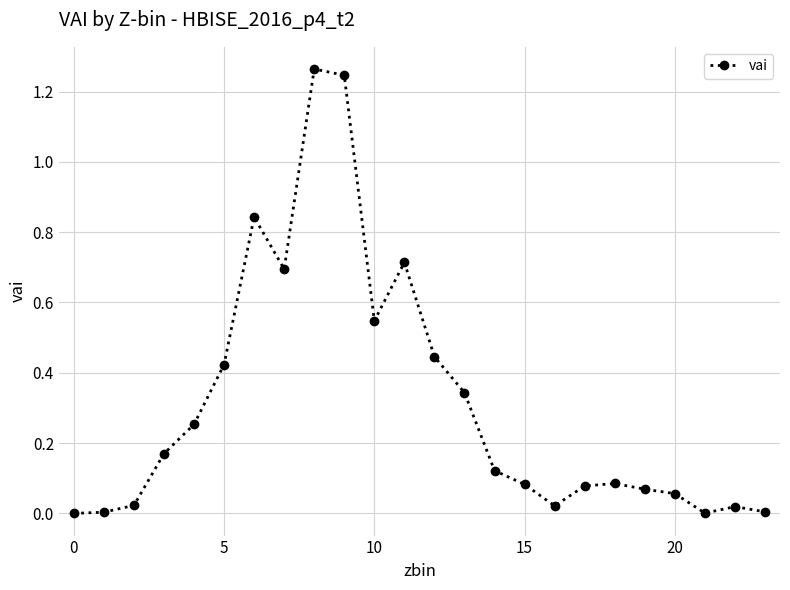

True or false: there are more than 0 points higher than both neighbors.

True